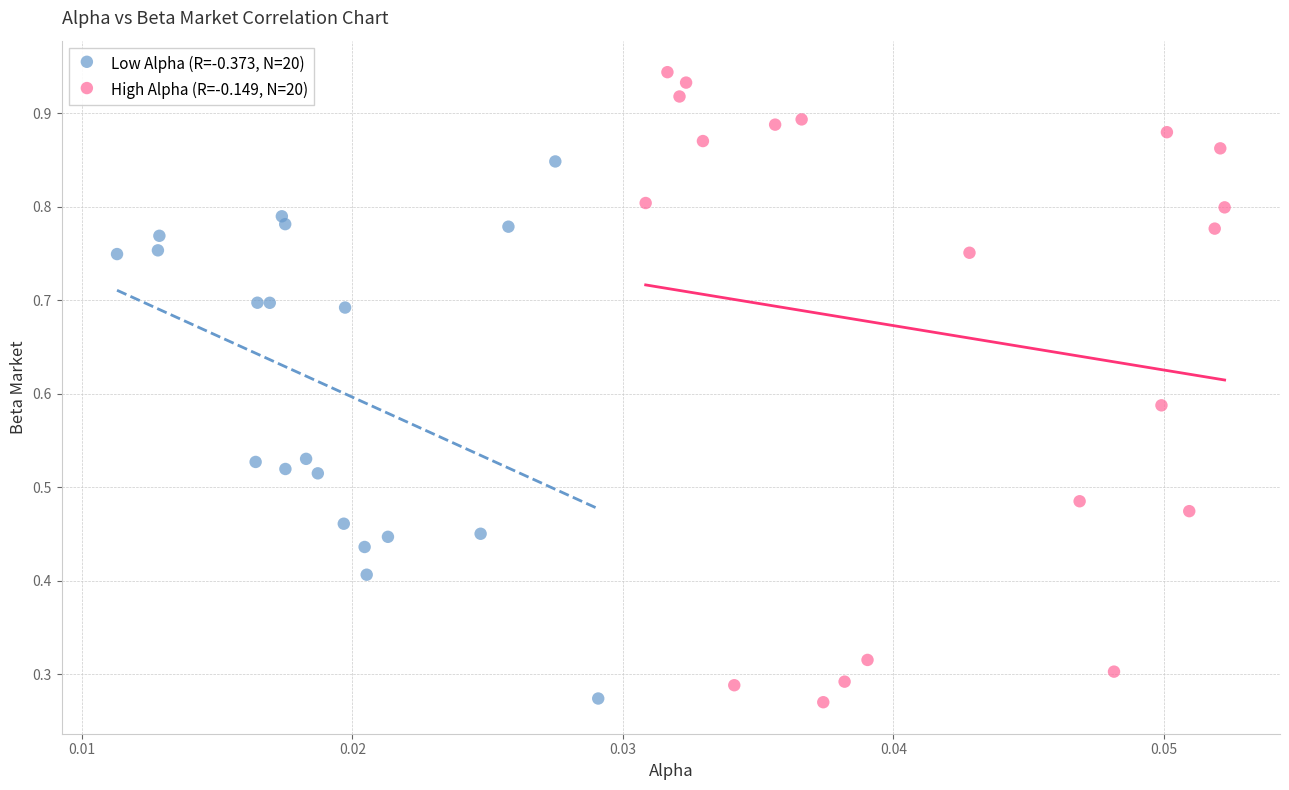

What are all the series names shown in the legend?

Low Alpha (R=-0.373, N=20), High Alpha (R=-0.149, N=20)